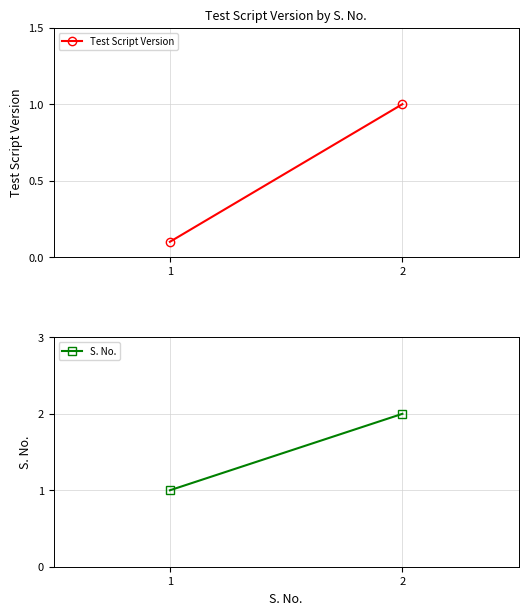

How many series are shown in this chart?

2